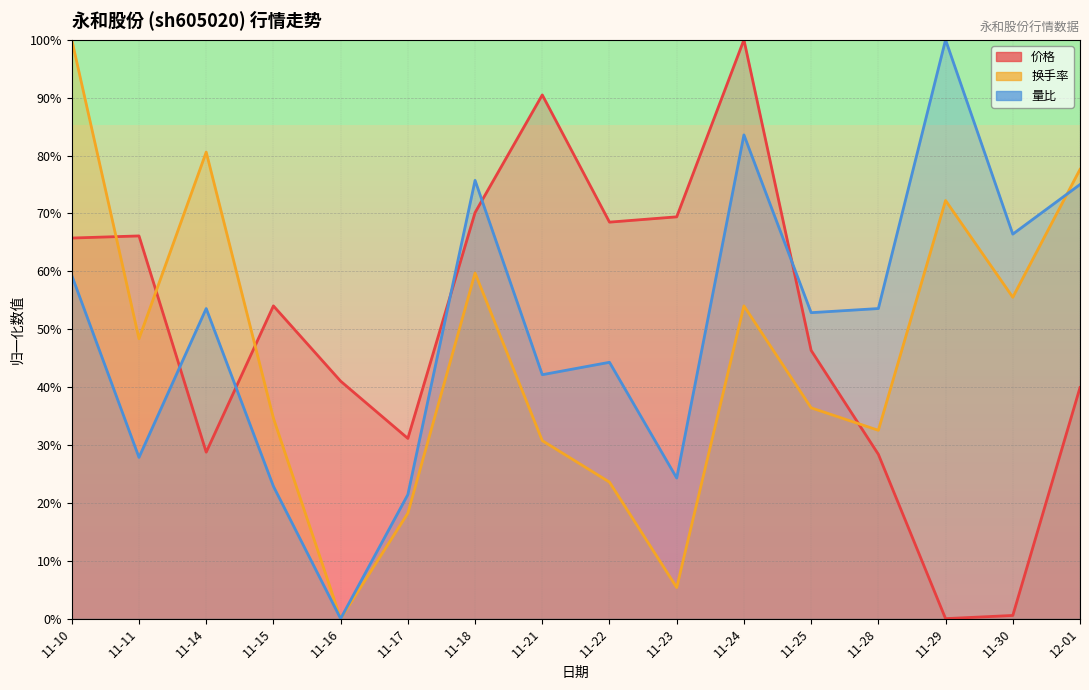

Reading left to right, what are all the values shown in this chart?

价格: 65.8	66.1	28.8	54.0	41.0	31.1	70.1	90.5	68.5	69.4	100.0	46.3	28.4	0.0	0.5	39.9
换手率: 100.0	48.4	80.6	34.6	0.0	18.2	59.7	30.7	23.6	5.4	54.0	36.4	32.5	72.2	55.5	77.6
量比: 59.3	27.9	53.6	22.9	0.0	21.4	75.7	42.1	44.3	24.3	83.6	52.9	53.6	100.0	66.4	75.0